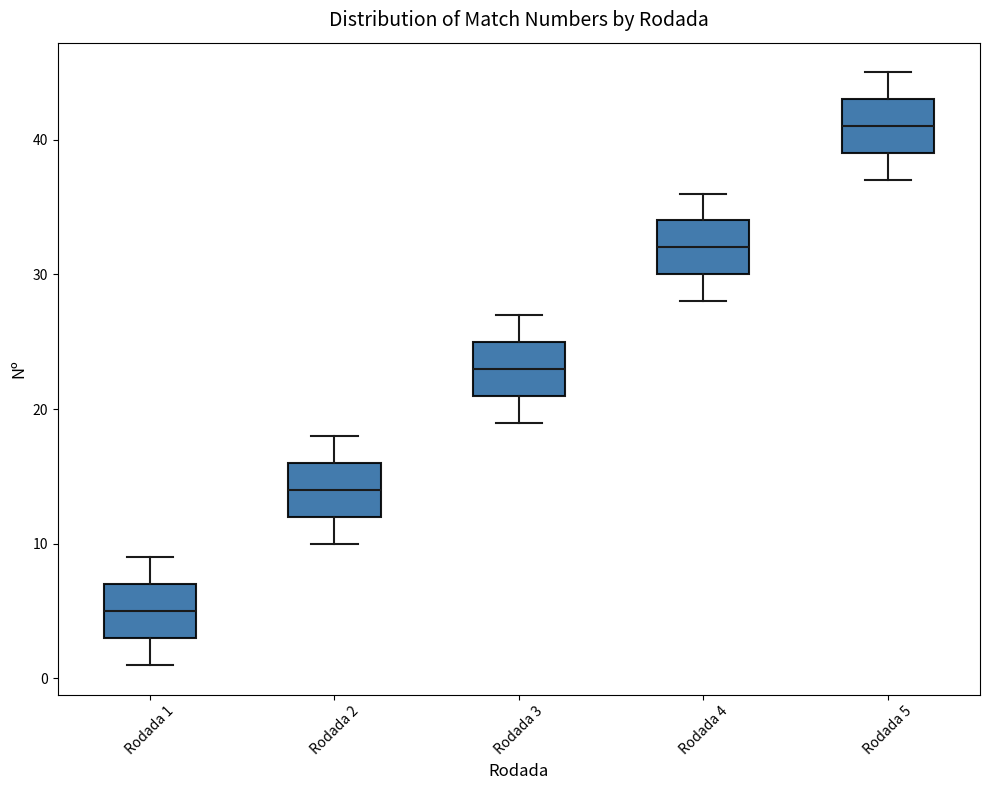

Reading left to right, transcribe this box plot: for each box, give where its median line is, the range the box spans, and where its two whiskers end, as read against the y-axis. The values are not printed on the chart, so give them approximately, as read against the axis.

Rodada 1: median 5, box 3 to 7, whiskers 1 to 9
Rodada 2: median 14, box 12 to 16, whiskers 10 to 18
Rodada 3: median 23, box 21 to 25, whiskers 19 to 27
Rodada 4: median 32, box 30 to 34, whiskers 28 to 36
Rodada 5: median 41, box 39 to 43, whiskers 37 to 45